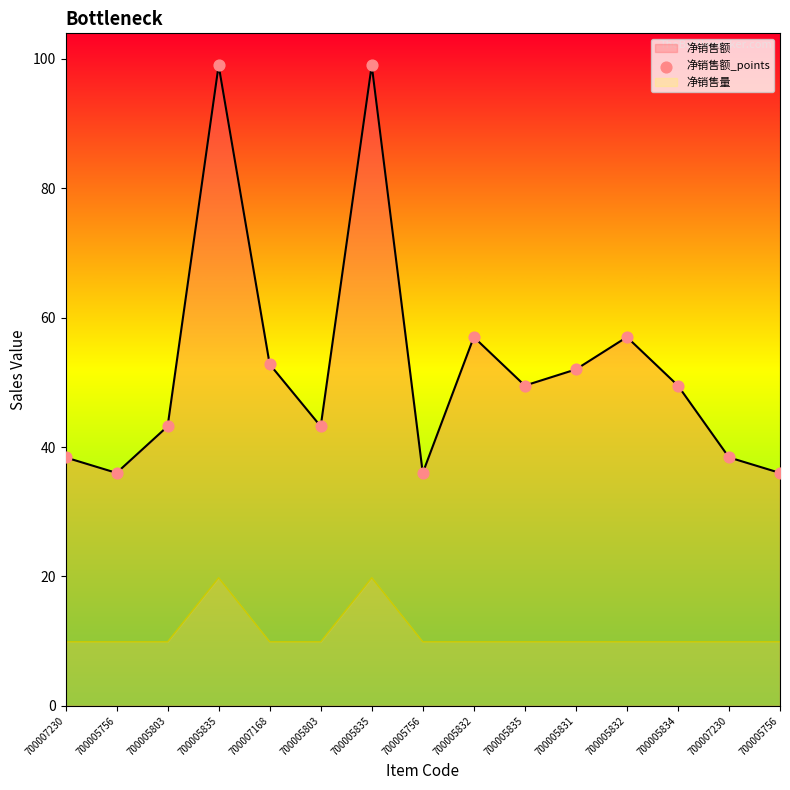

What is the ratio of the value at 700007230 to the value at 700005756?

1.1